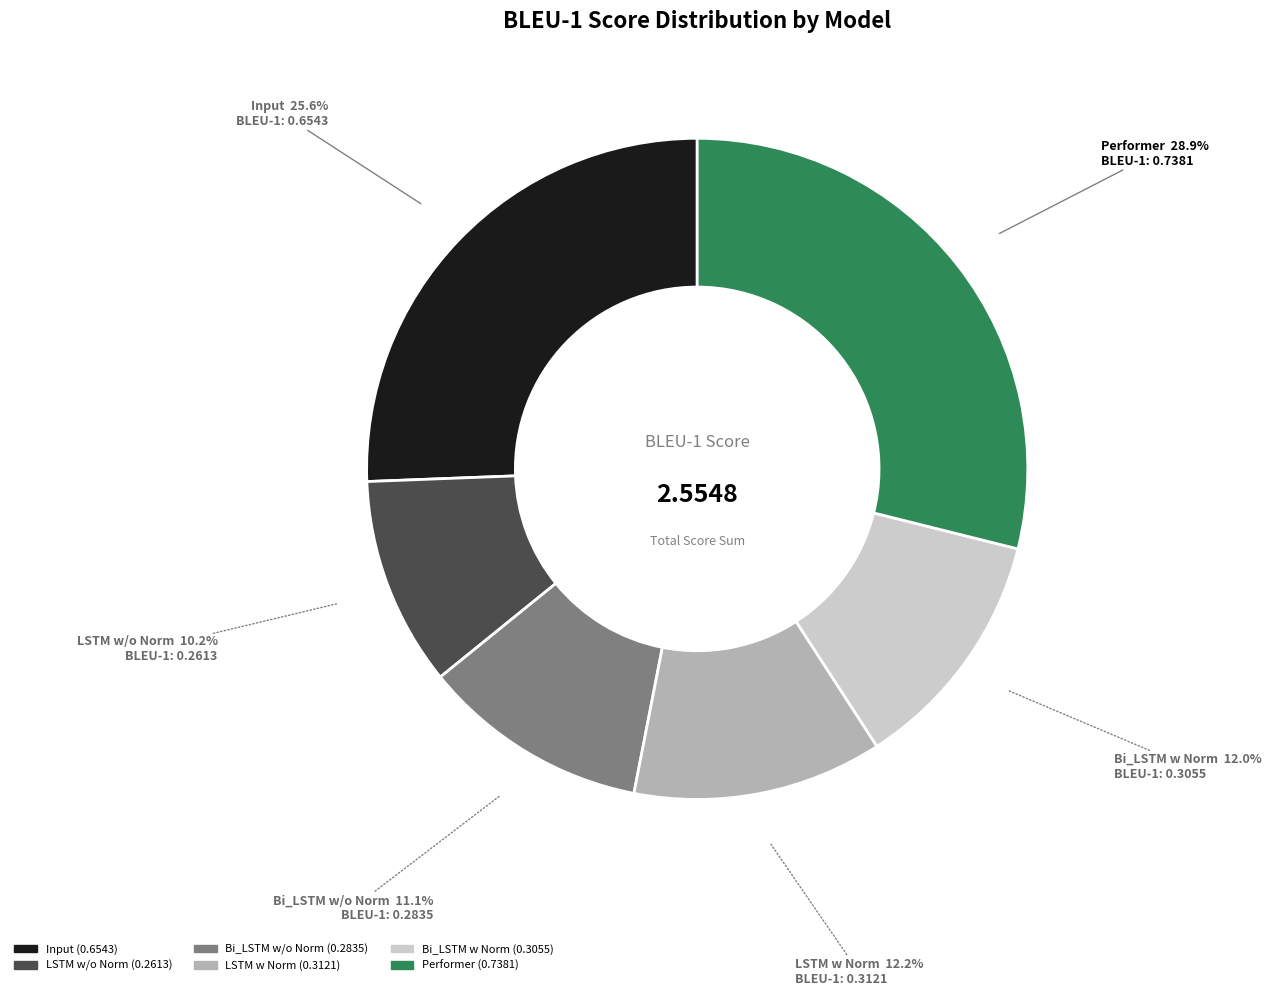

To the nearest percent, what is the average slice percentage?

17%